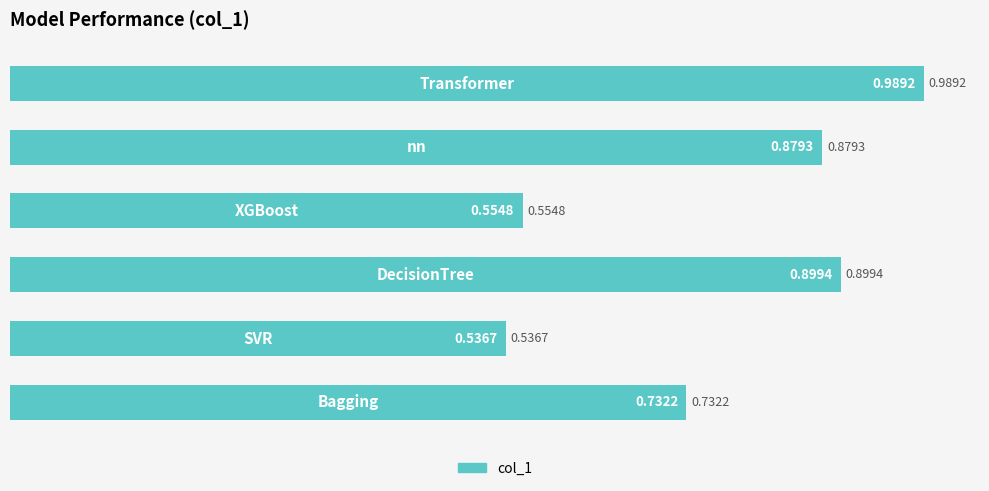

What is the difference between the second highest and second lowest values?

0.3